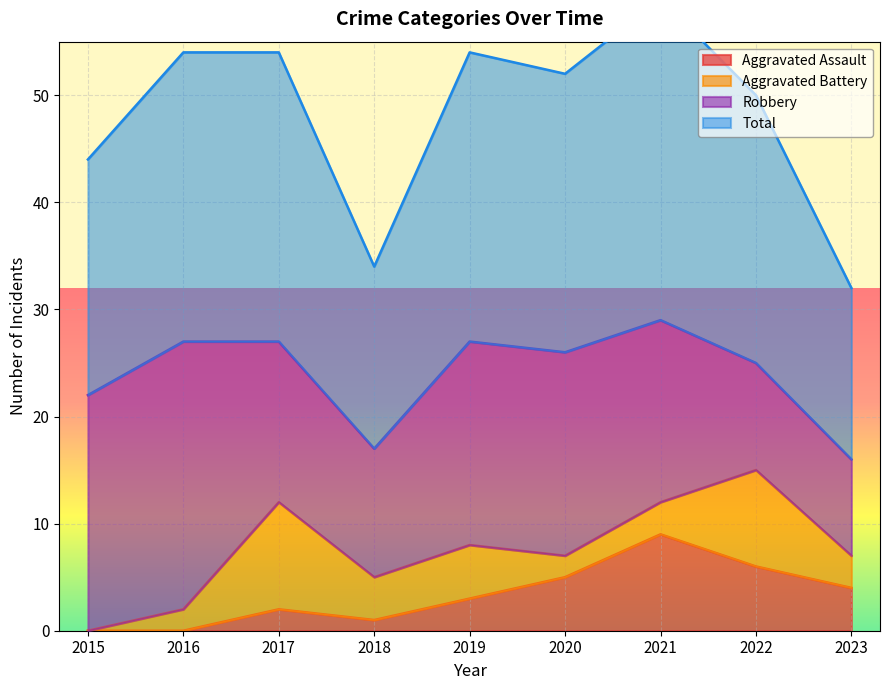

How many interior local peaks does the Aggravated Assault series have?

2